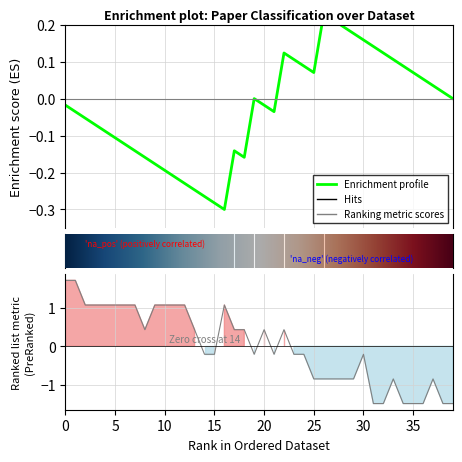

True or false: the data has more than 1 interior local peaks.

True